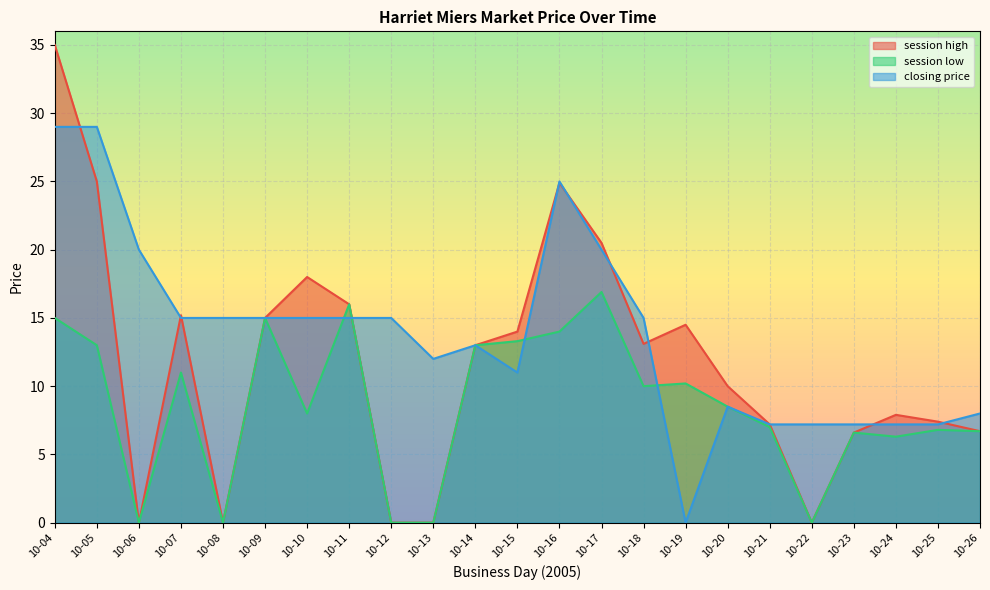

Between 10-21 and 10-10, which is larger?

10-10